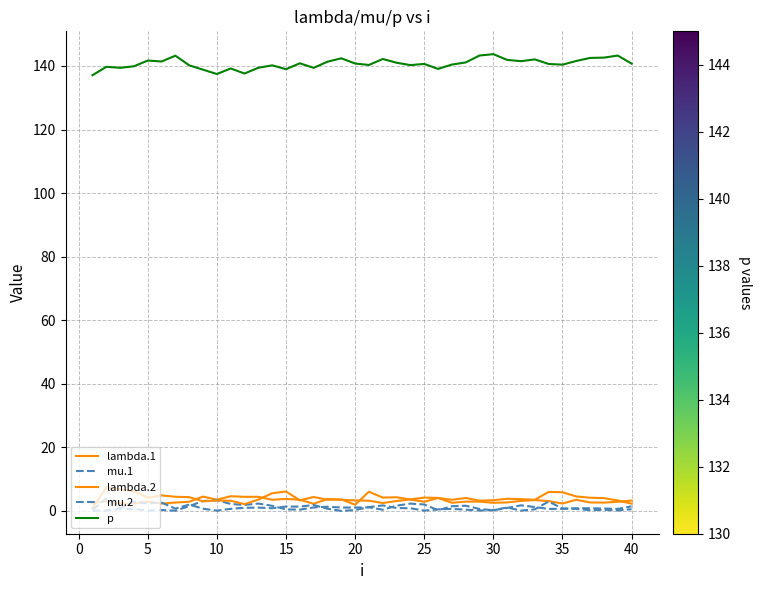

How many lines are shown in the chart?

5